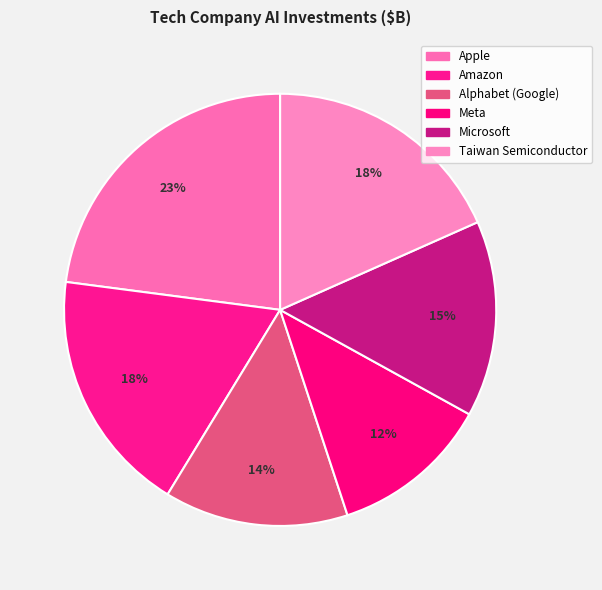

To the nearest percent, what is the difference between the Taiwan Semiconductor and Meta slice percentages?

6%